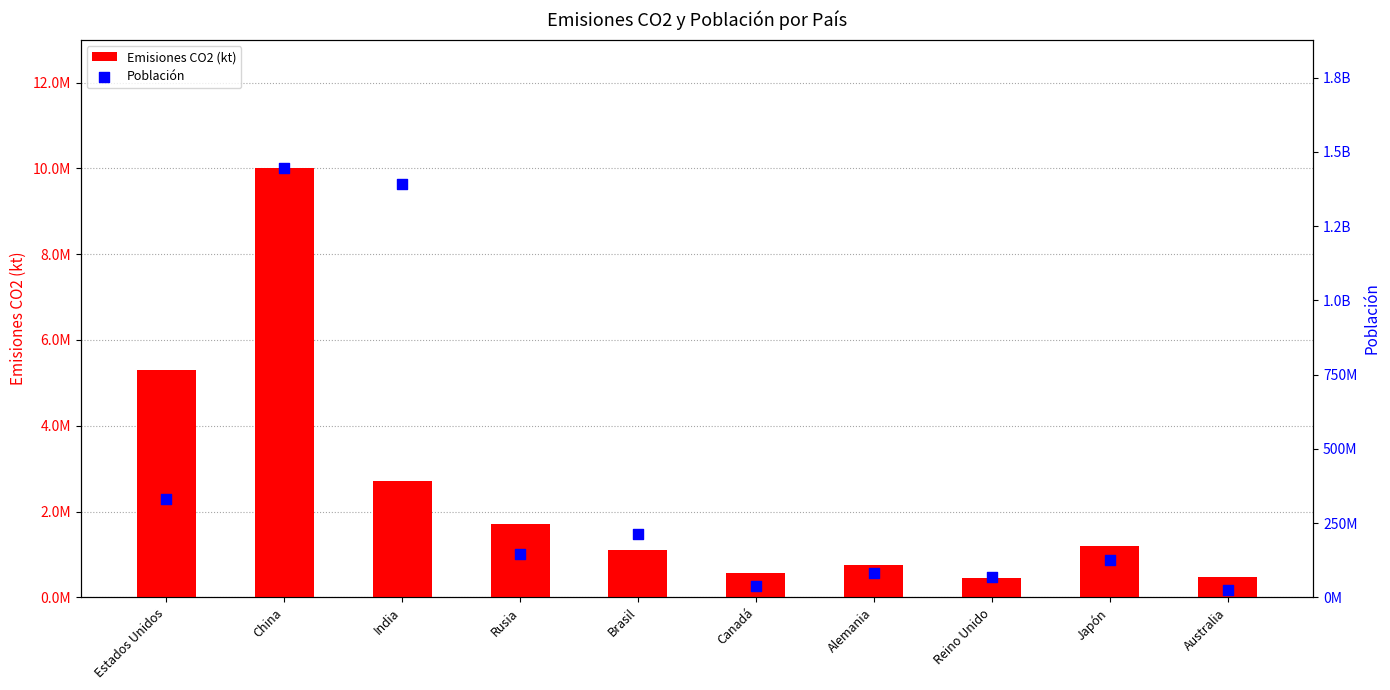

What are all the series names shown in the legend?

Emisiones CO2 (kt), Población